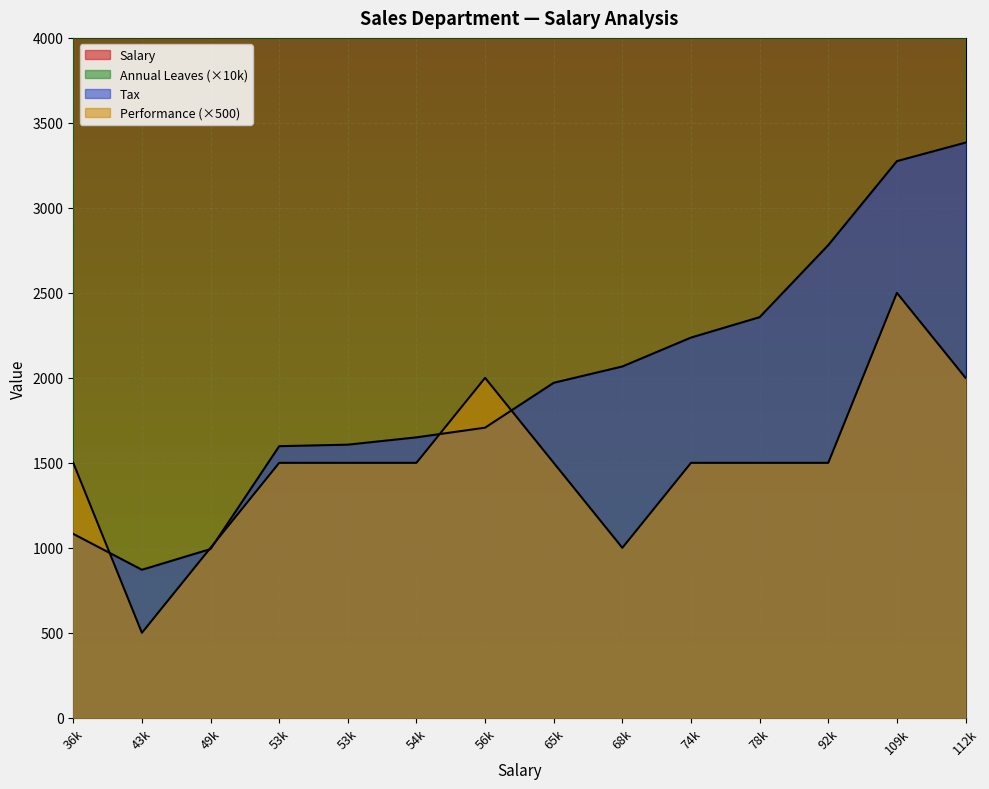

How many data points in Annual Leaves are less than 27424?

7